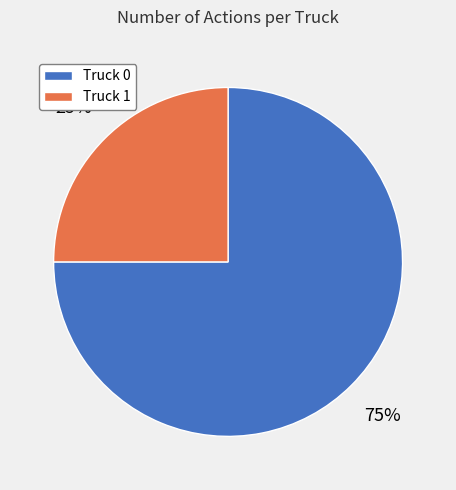

What percentage is the Truck 1 slice, to the nearest percent?

25%